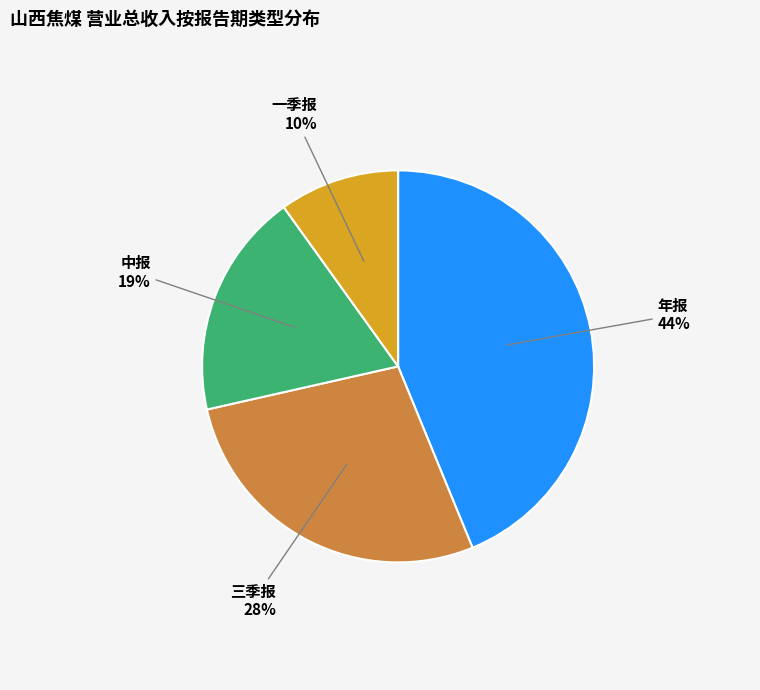

To the nearest percent, what is the average slice percentage?

25%